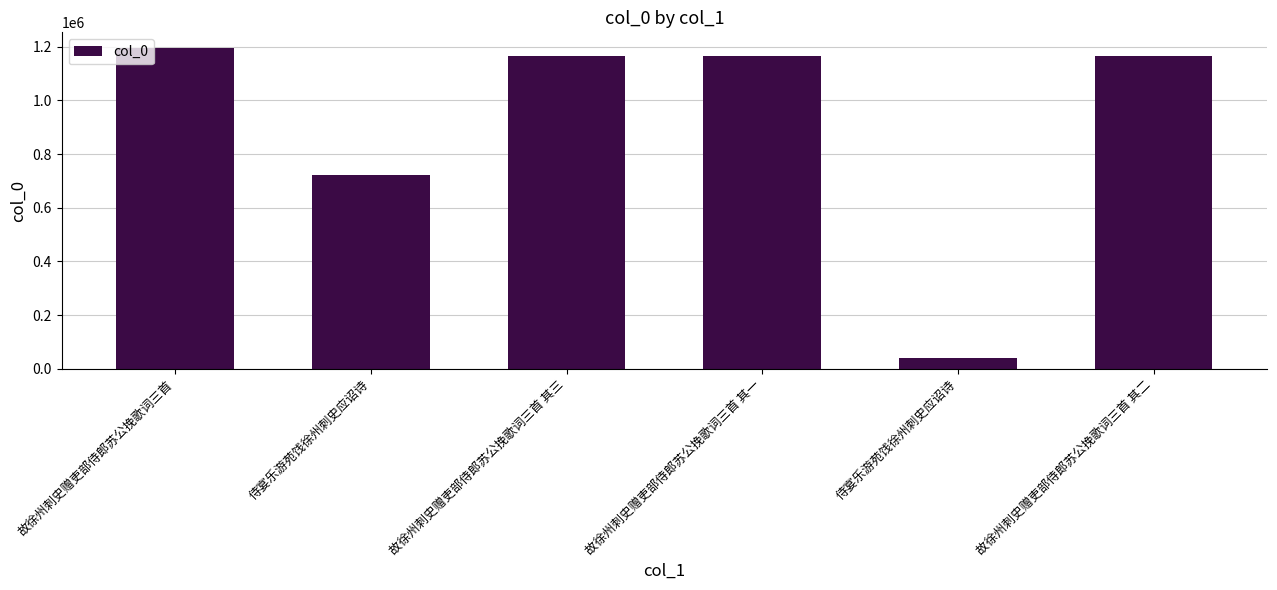

Reading left to right, list all the values displayed in this chart.

1194278	723216	1165077	1165075	40438	1165076